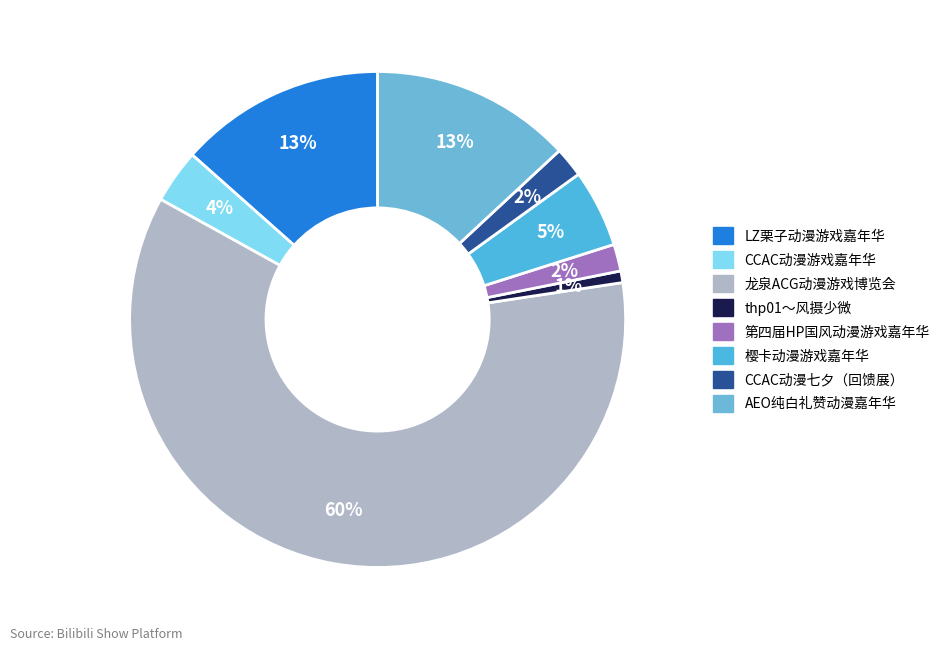

To the nearest percent, what portion does thp01～风摄少微 represent?

1%